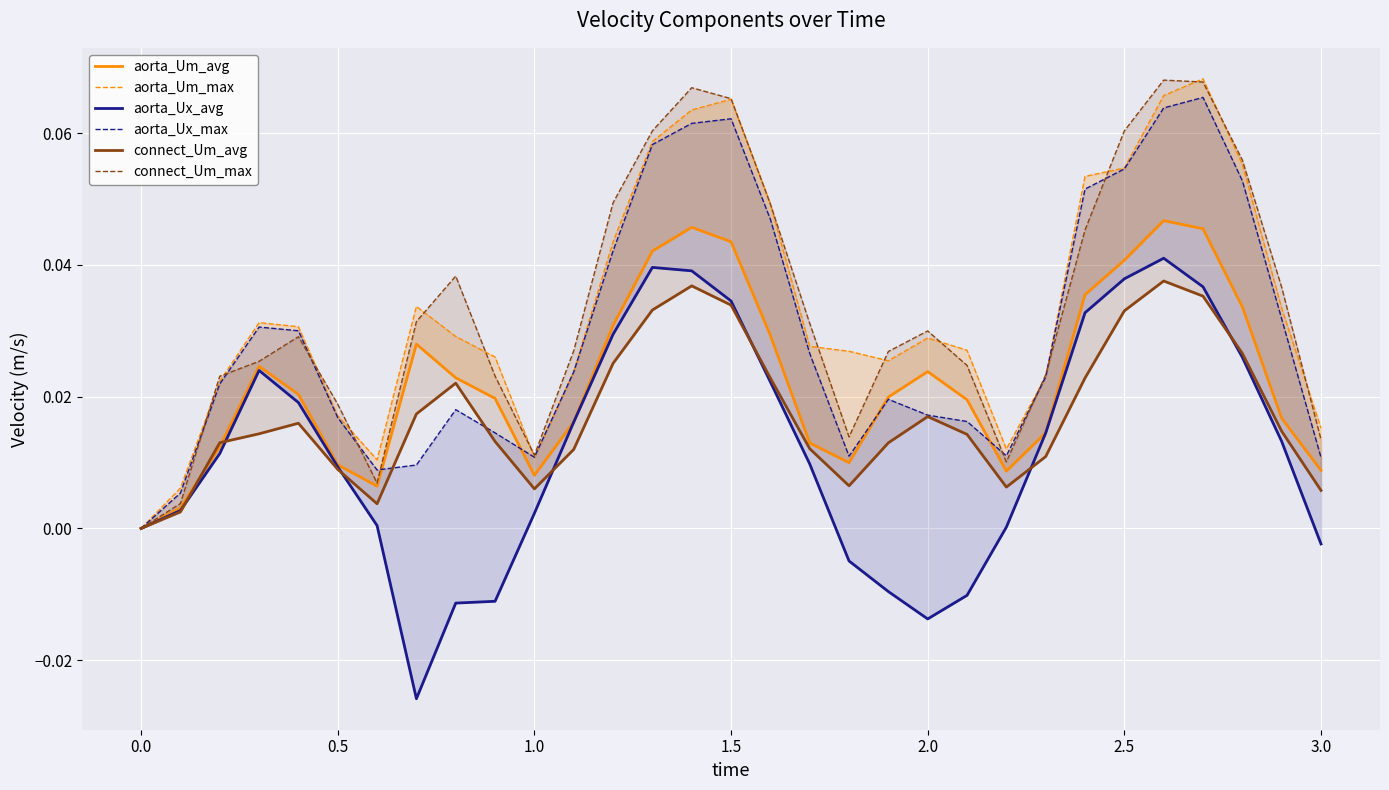

How many lines are shown in the chart?

6